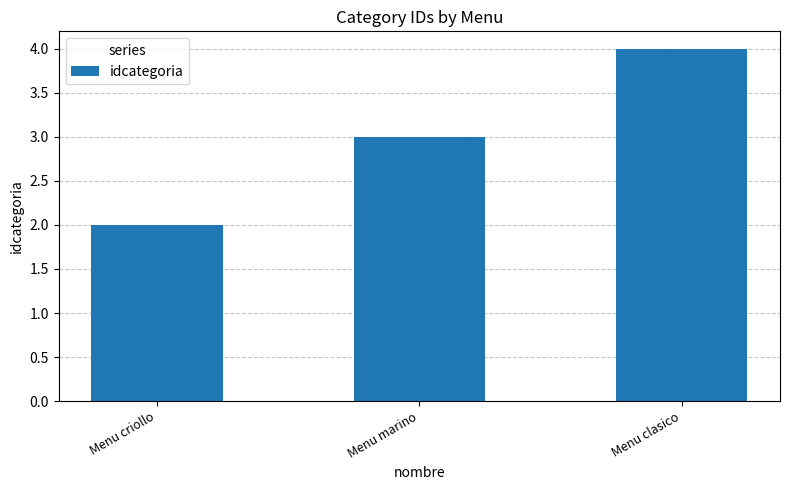

What is the change in value from Menu criollo to Menu clasico?

+2